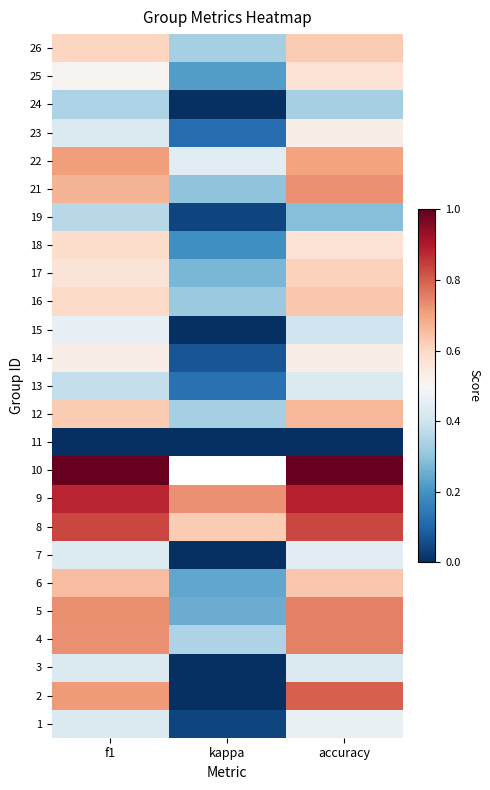

At which label does 3 reach its minimum?

kappa